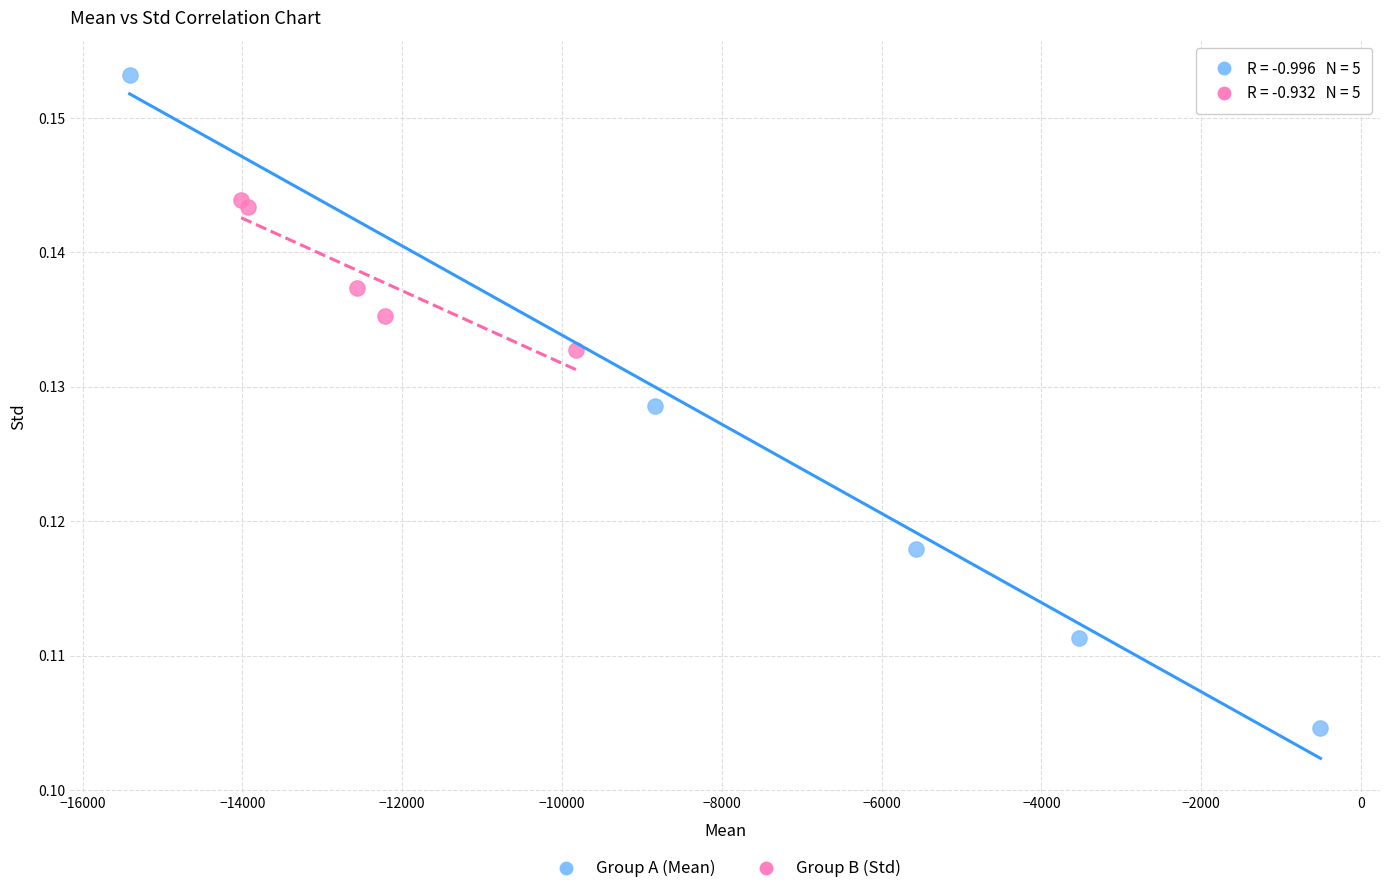

Which series contains the lowest Y value?

Group A (Mean)